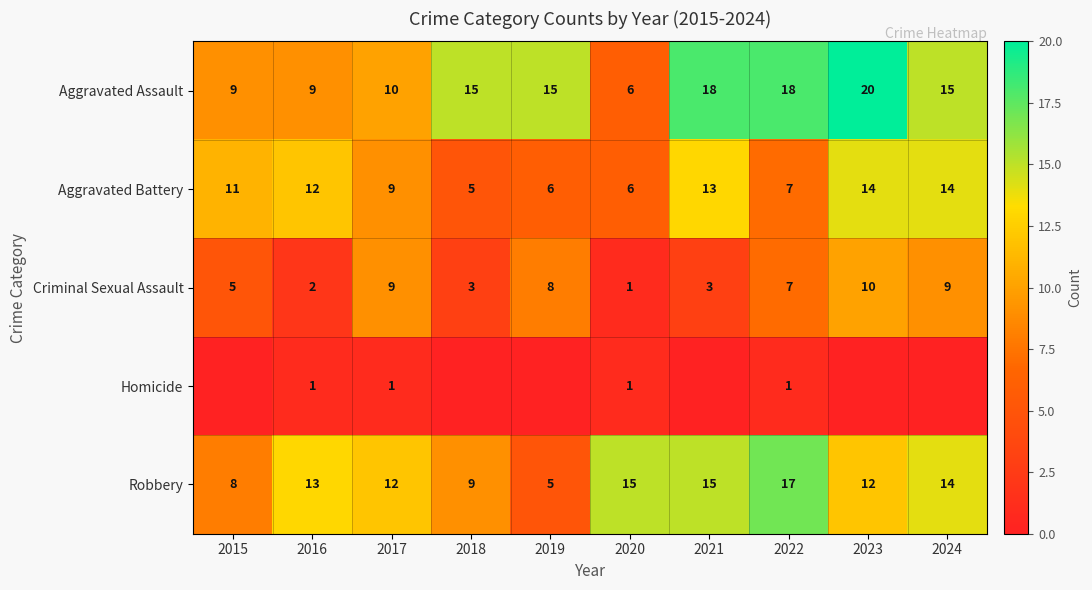

What is the greatest value displayed?

20